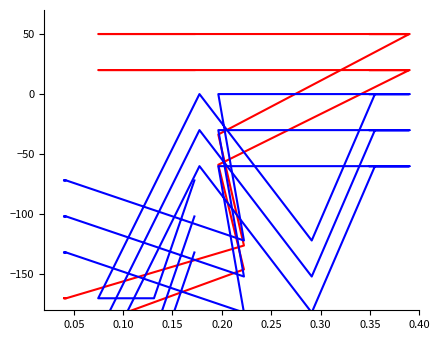

Which series ends up on top after the final intersection of credit and labelid?

credit